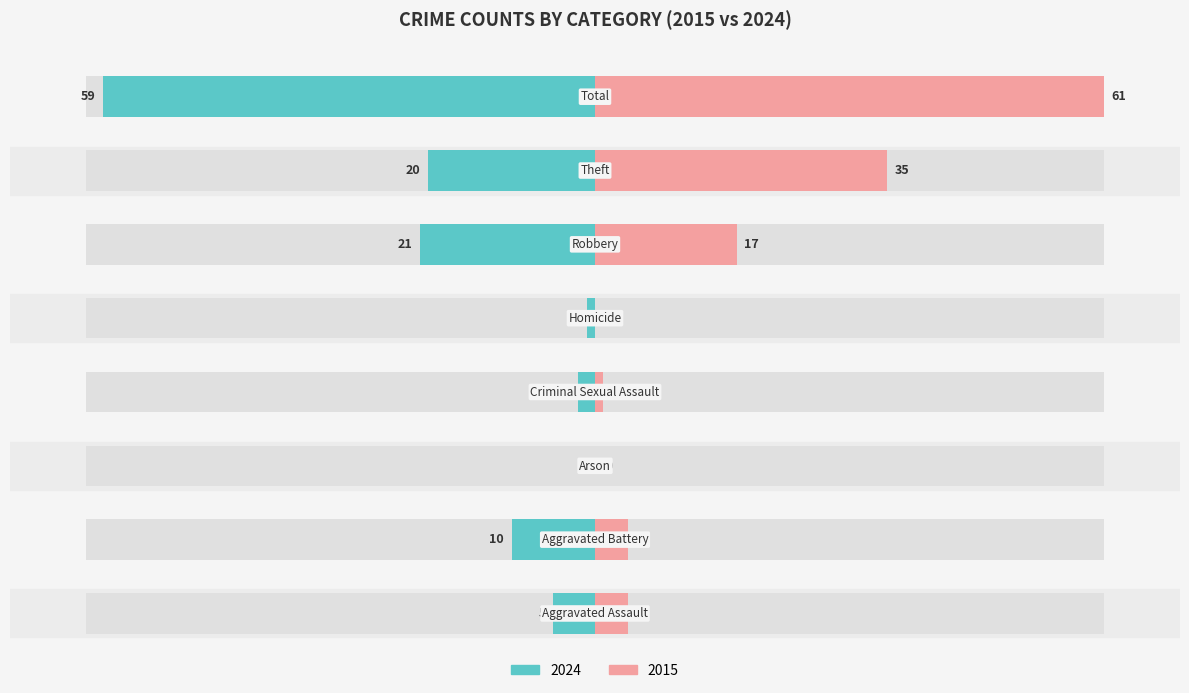

Reading left to right, extract all data points from this chart.

Left (2024): -8.2	-16.4	0.0	-3.3	-1.6	-34.4	-32.8	-96.7
Right (2015): 6.6	6.6	0.0	1.6	0.0	27.9	57.4	100.0